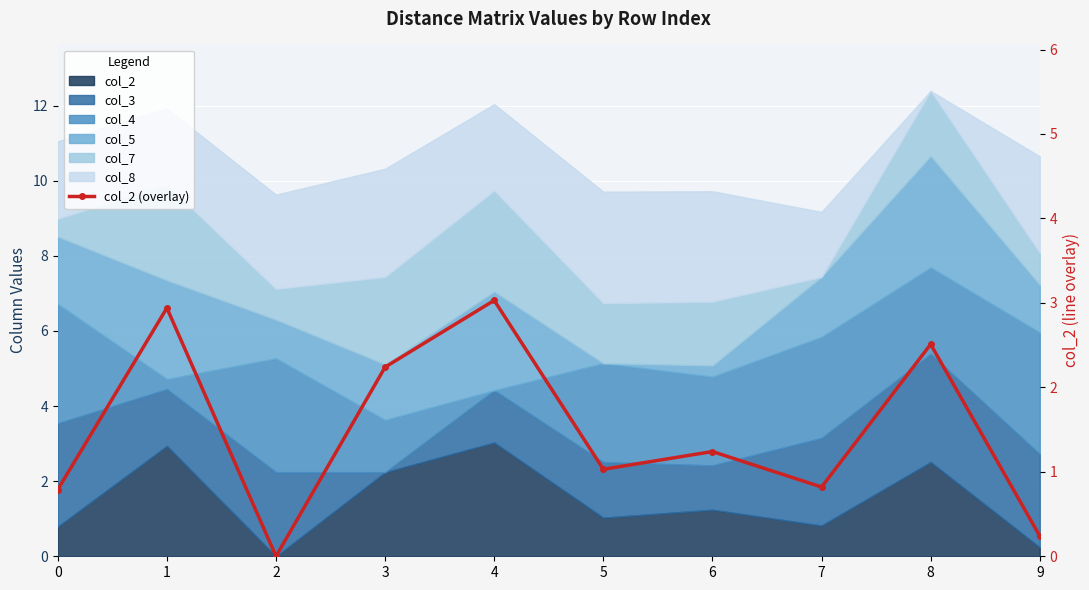

Reading right to left, list all the values displayed in this chart.

9=0.2	8=2.5	7=0.8	6=1.2	5=1.0	4=3.0	3=2.2	2=0.0	1=2.9	0=0.8